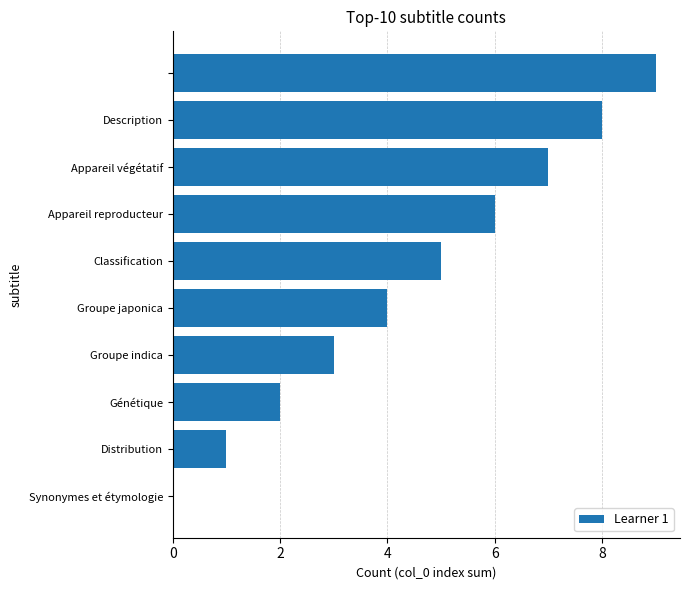

Does the chart contain stacked bars?

No